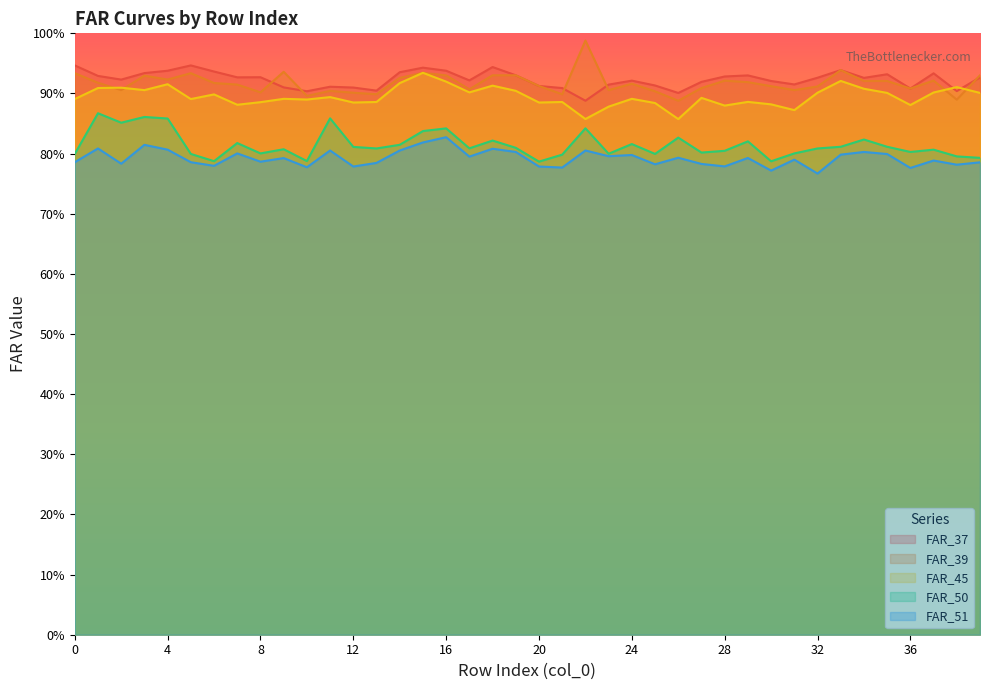

Read the FAR_51 value at 13.

0.8